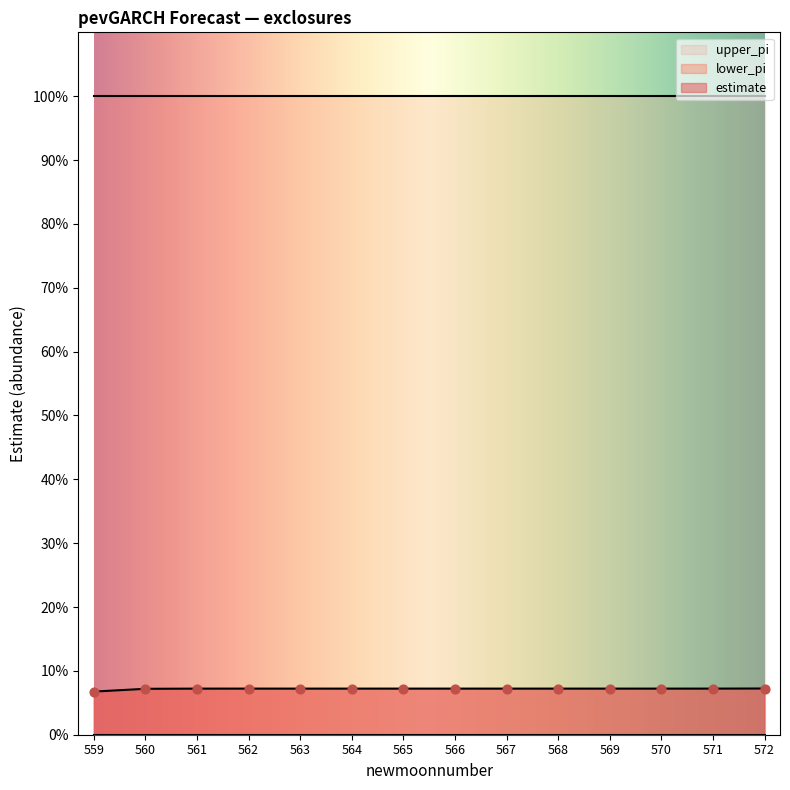

Which series reaches the maximum Y coordinate?

upper_pi